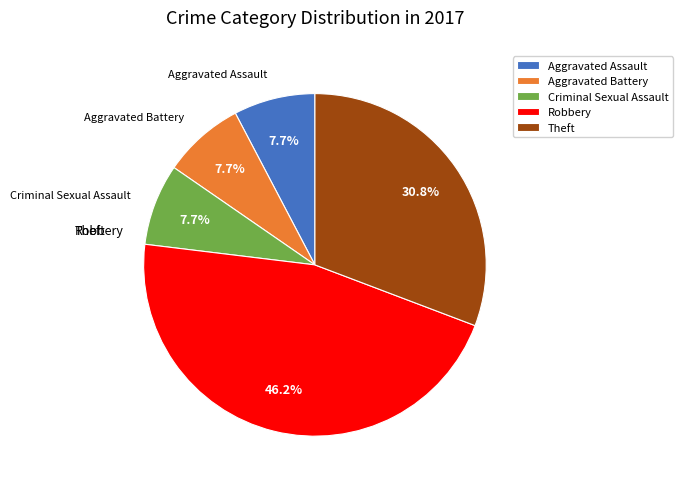

Does Aggravated Battery account for over 50% of the chart?

No